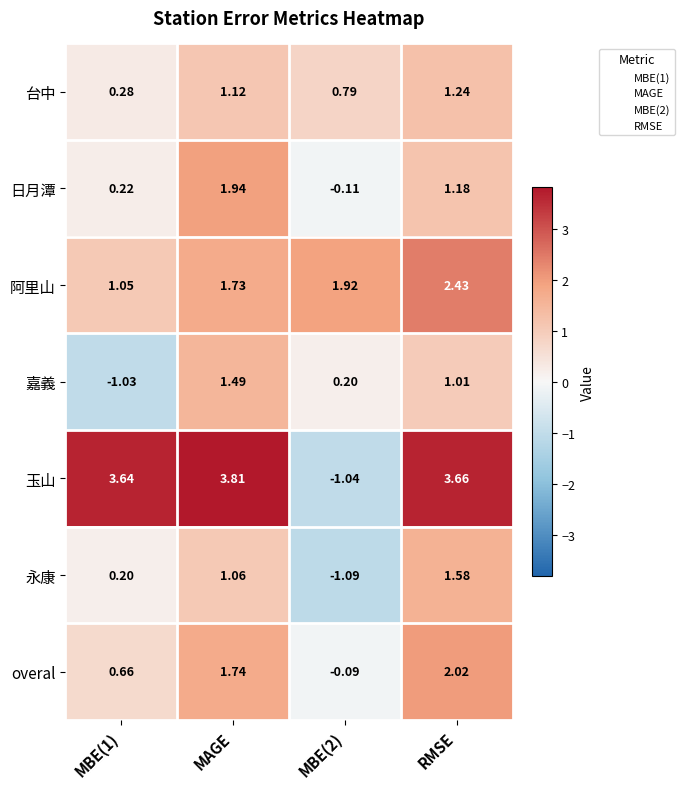

What is the spread (max minus min) of values at MBE(1)?

4.7